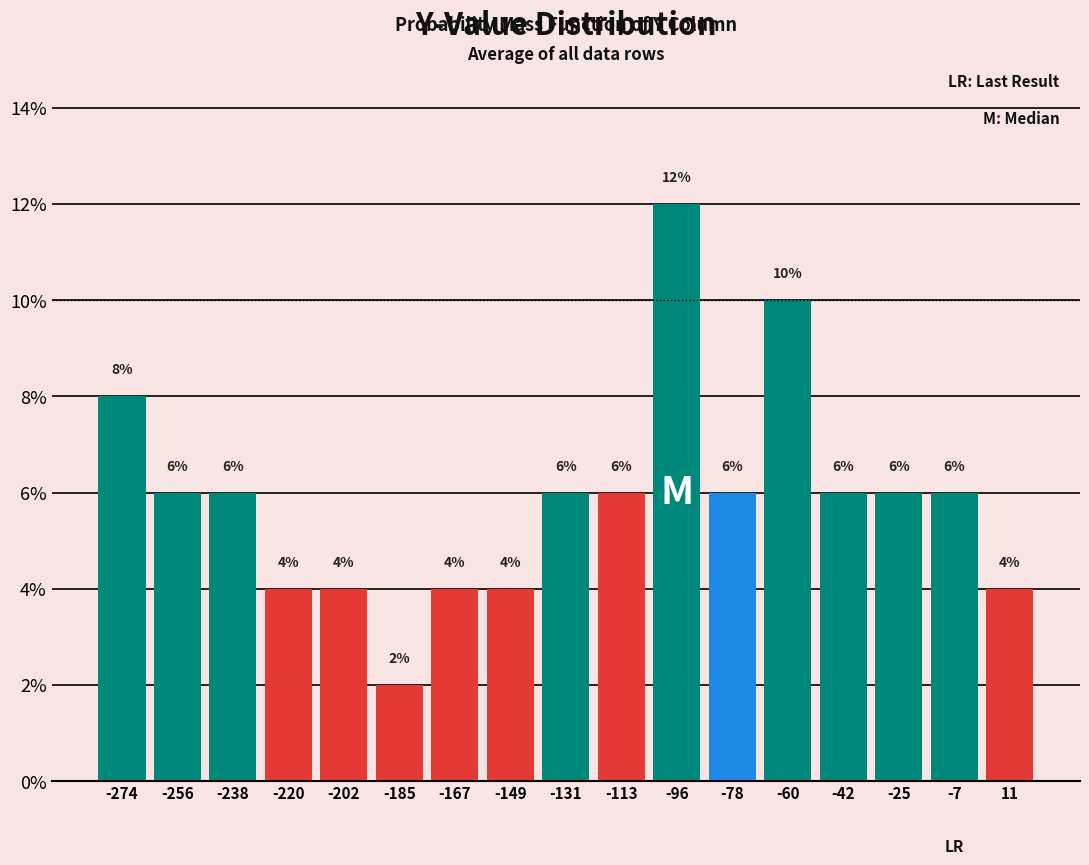

Reading left to right, transcribe this chart: for each bar, give the range it covers on the x-axis and its height. The bar edges are not printed on the chart, so give them approximately, as read against the axis.

-282 to -264: 8
-264 to -246: 6
-246 to -230: 6
-230 to -212: 4
-212 to -194: 4
-194 to -176: 2
-176 to -158: 4
-158 to -140: 4
-140 to -122: 6
-122 to -104: 6
-104 to -86: 12
-86 to -70: 6
-70 to -52: 10
-52 to -34: 6
-34 to -16: 6
-16 to 2: 6
2 to 20: 4